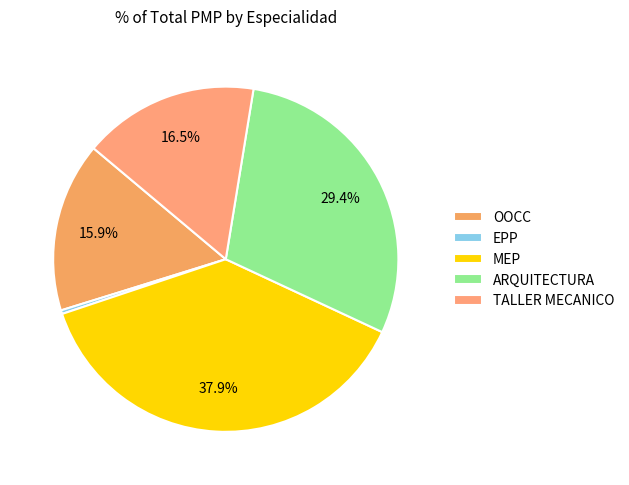

How many segments does this pie chart have?

5